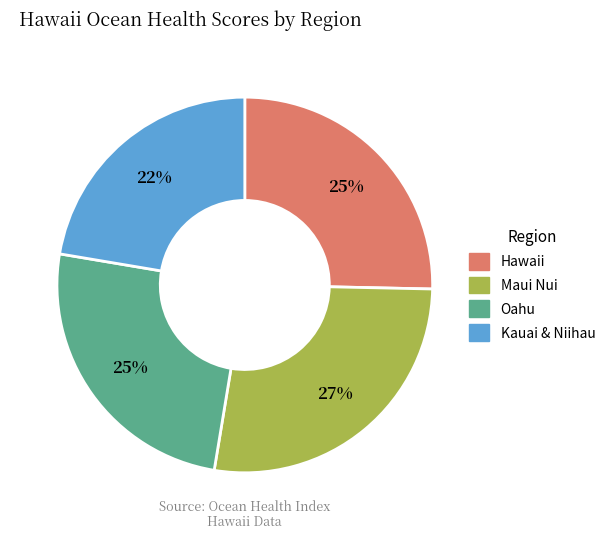

To the nearest percent, what percentage of the pie is Maui Nui?

27%